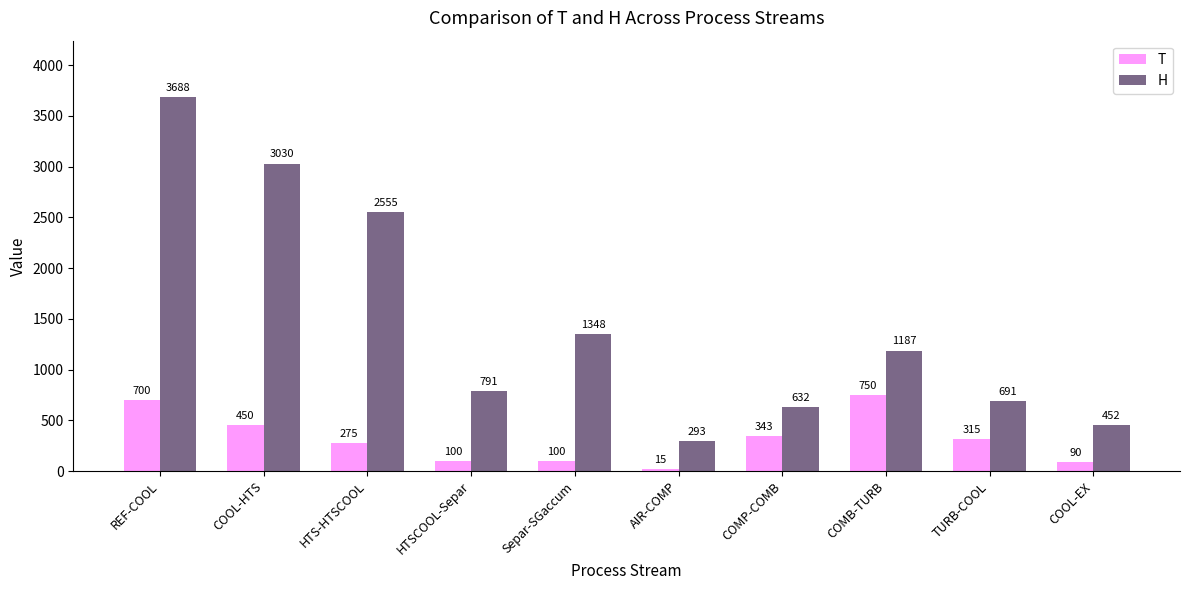

At which label does H reach its minimum?

AIR-COMP